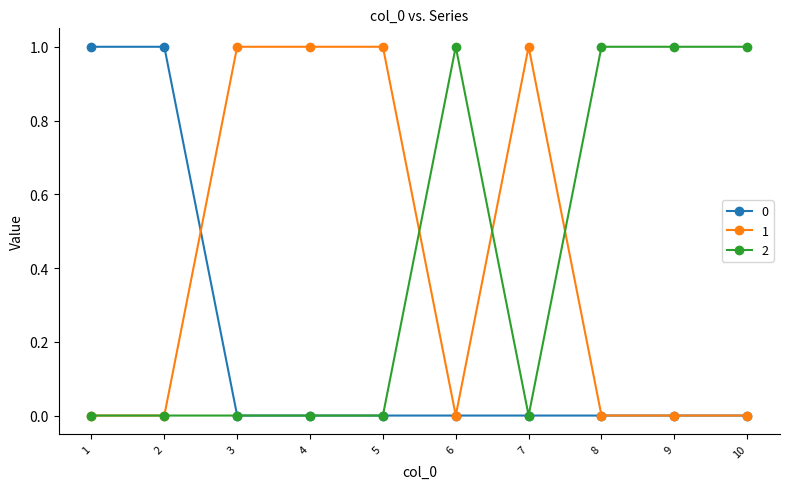

True or false: 1 has a value of 1 at 6.

False